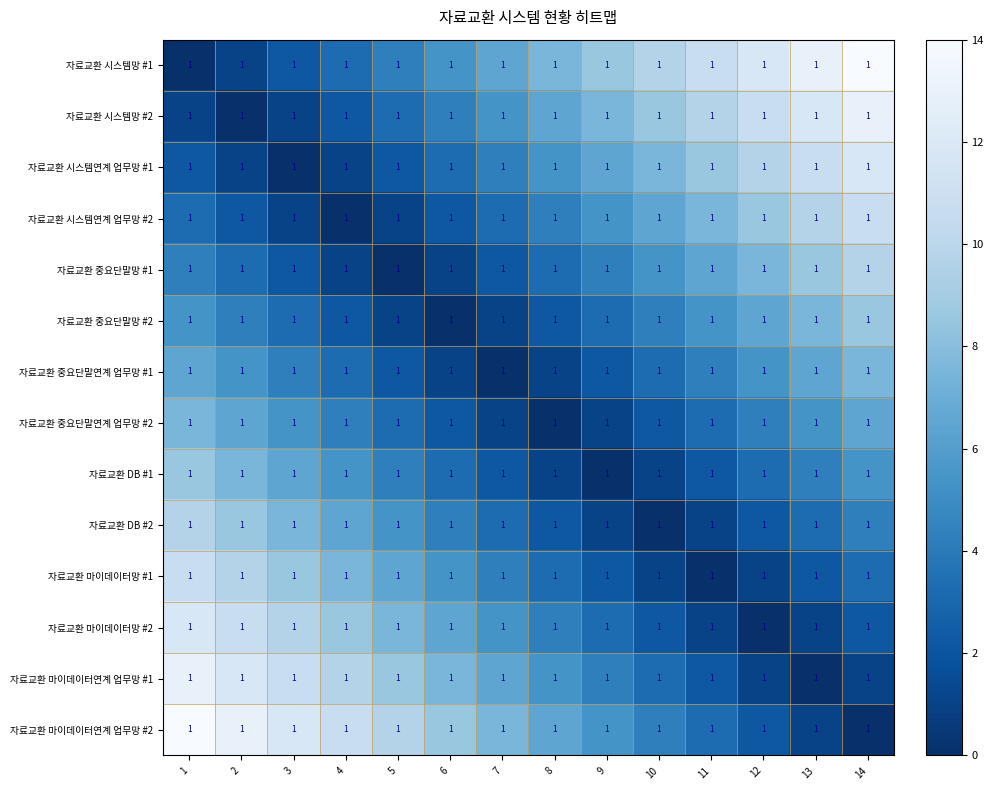

Which series has the largest total across all categories?

자료교환 시스템망 #1